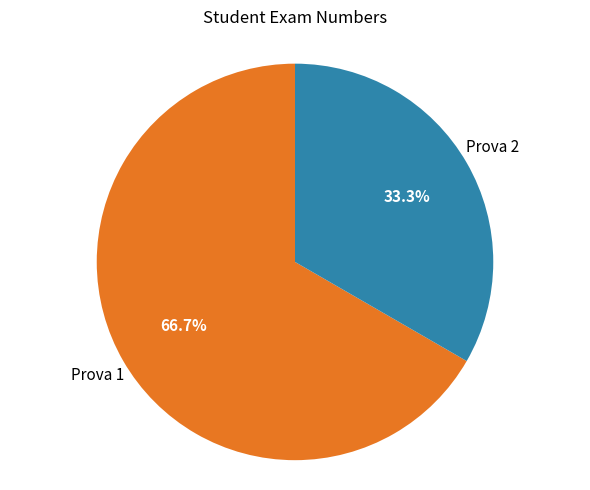

How many segments does this pie chart have?

2